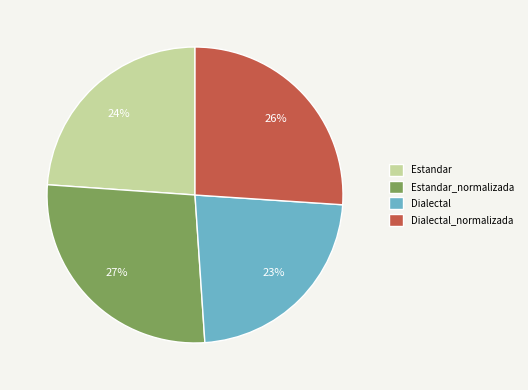

Which slice is the smallest?

Dialectal